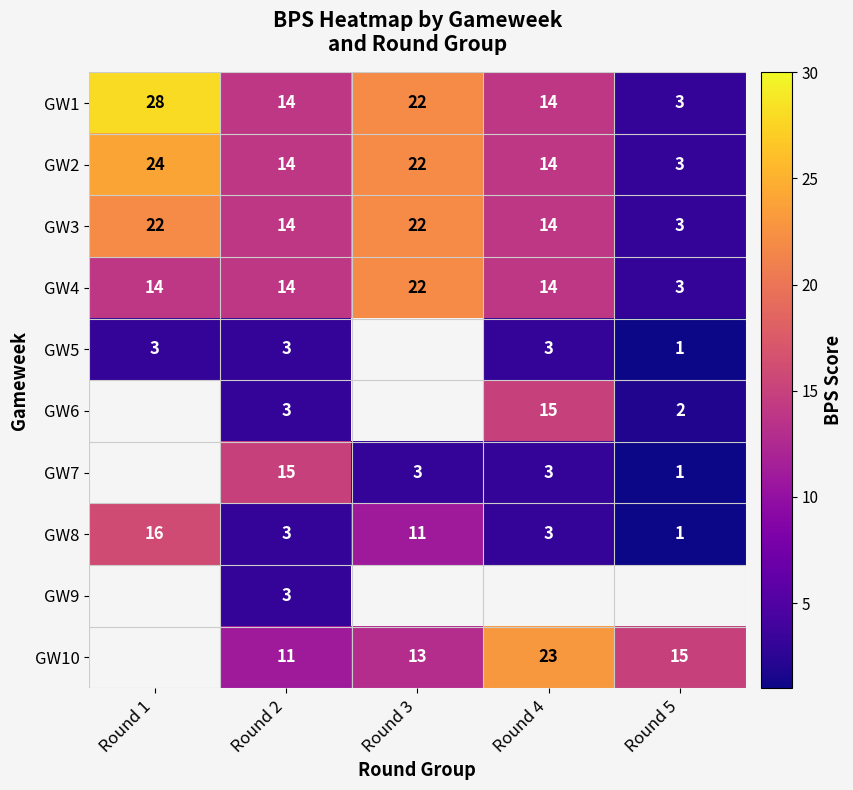

What is the highest value of the GW3 series?

22